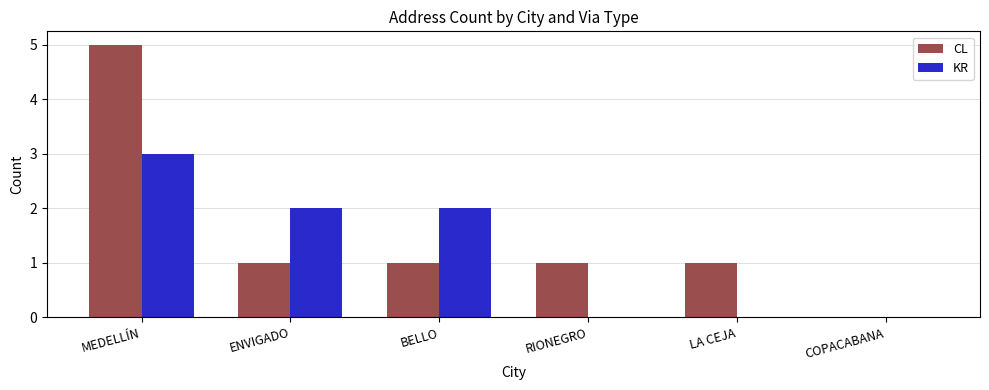

What is the sum of all CL values?

9